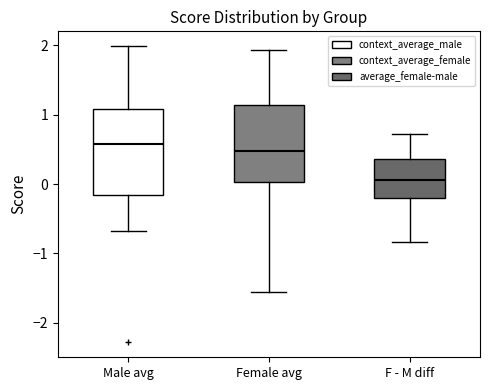

Reading left to right, read every box against the y-axis: the position of its median line, the range the box covers, and the ends of its whiskers. The values are not printed on the chart, so give them approximately, as read against the axis.

Male avg: median 0.6, box -0.2 to 1.1, whiskers -0.7 to 2.0
Female avg: median 0.5, box 0.0 to 1.1, whiskers -1.6 to 1.9
F - M diff: median 0.1, box -0.2 to 0.4, whiskers -0.8 to 0.7